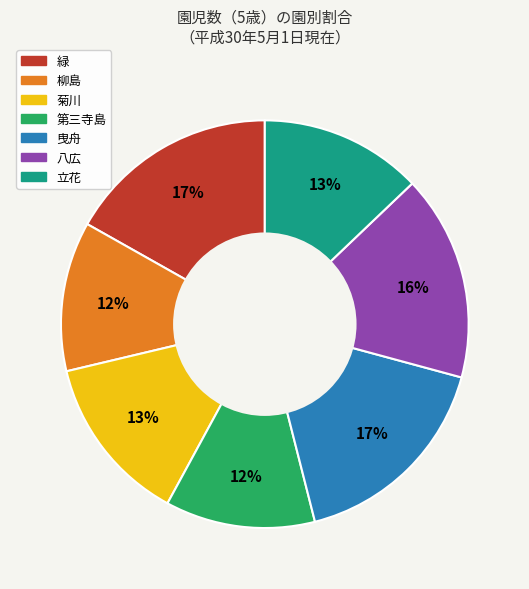

To the nearest percent, what is the combined percentage of 曳舟 and 第三寺島?

29%